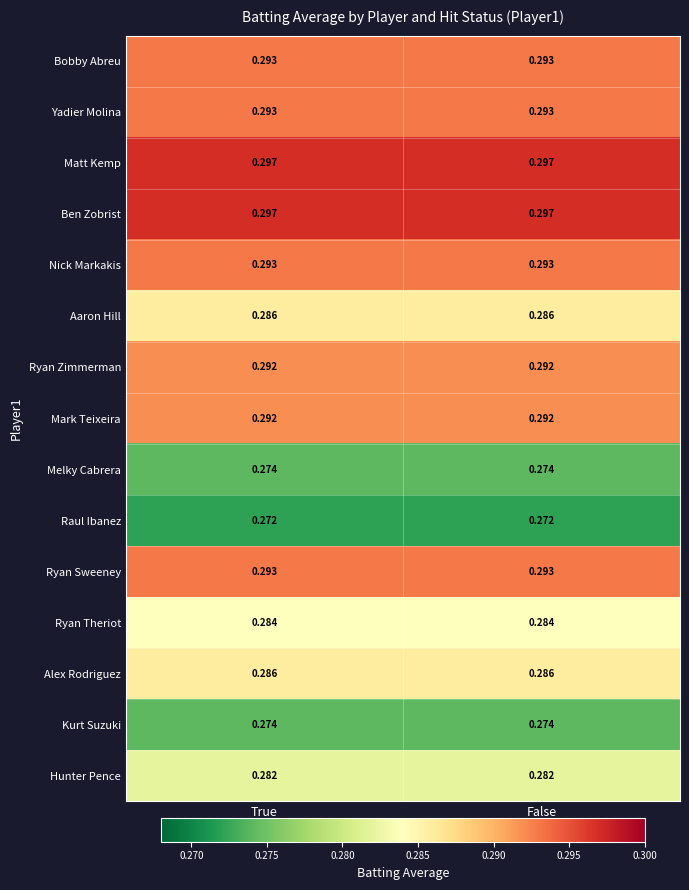

Is the value of Ryan Zimmerman at False greater than the value of Hunter Pence at True?

Yes